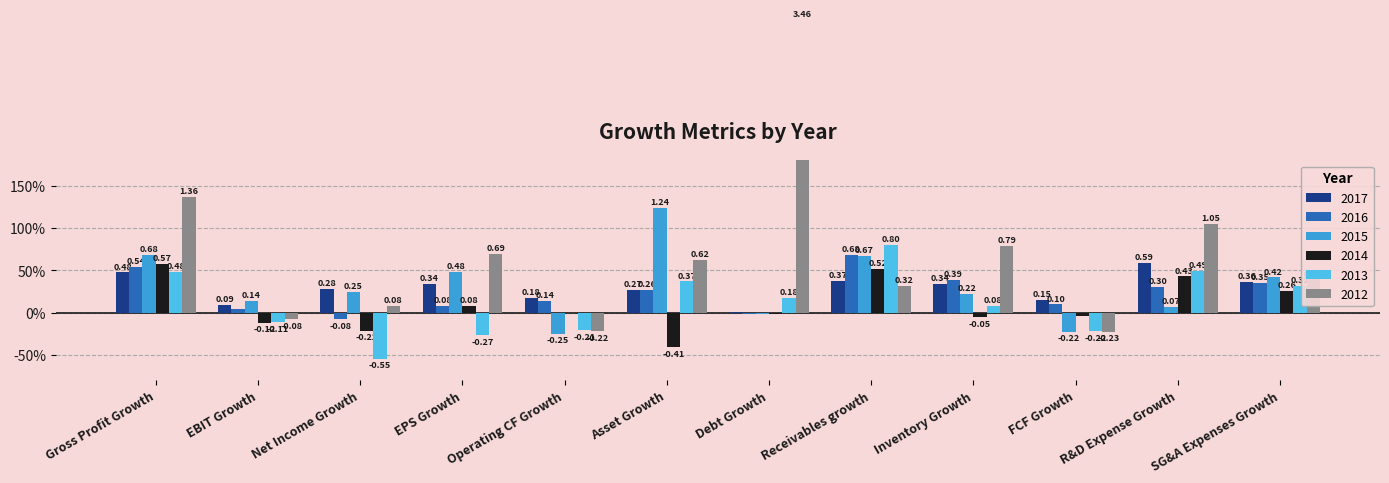

Reading left to right, extract all data points from this chart.

2017: 0.5	0.1	0.3	0.3	0.2	0.3	0.0	0.4	0.3	0.1	0.6	0.4
2016: 0.5	0.0	-0.1	0.1	0.1	0.3	-0.0	0.7	0.4	0.1	0.3	0.4
2015: 0.7	0.1	0.2	0.5	-0.2	1.2	-0.0	0.7	0.2	-0.2	0.1	0.4
2014: 0.6	-0.1	-0.2	0.1	-0.0	-0.4	-0.0	0.5	-0.1	-0.0	0.4	0.3
2013: 0.5	-0.1	-0.5	-0.3	-0.2	0.4	0.2	0.8	0.1	-0.2	0.5	0.3
2012: 1.4	-0.1	0.1	0.7	-0.2	0.6	3.5	0.3	0.8	-0.2	1.0	0.4